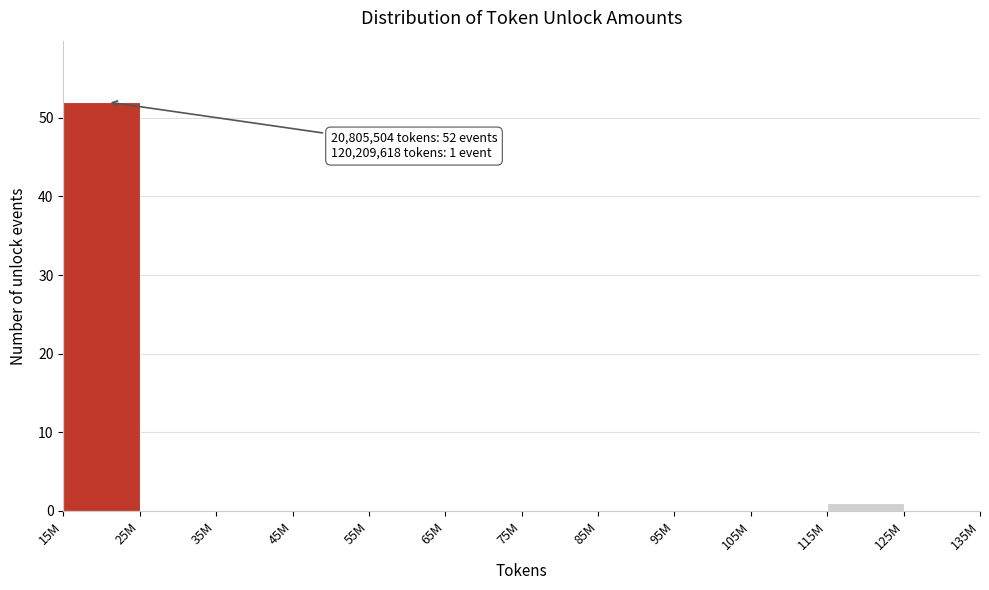

Between 125M and 15M, which is larger?

15M